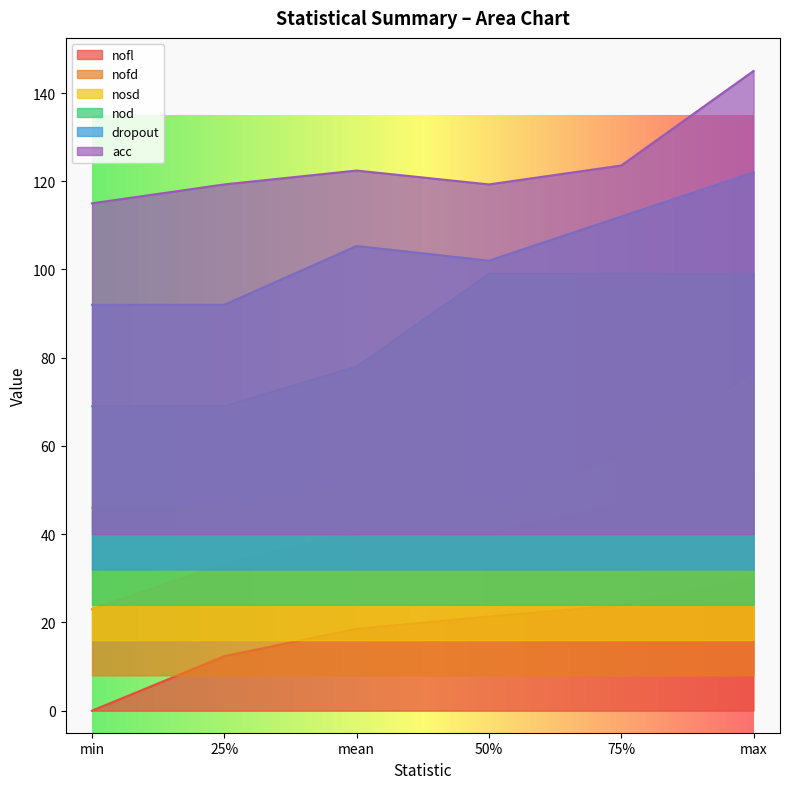

At how many categories does at least one series exceed 77?

6